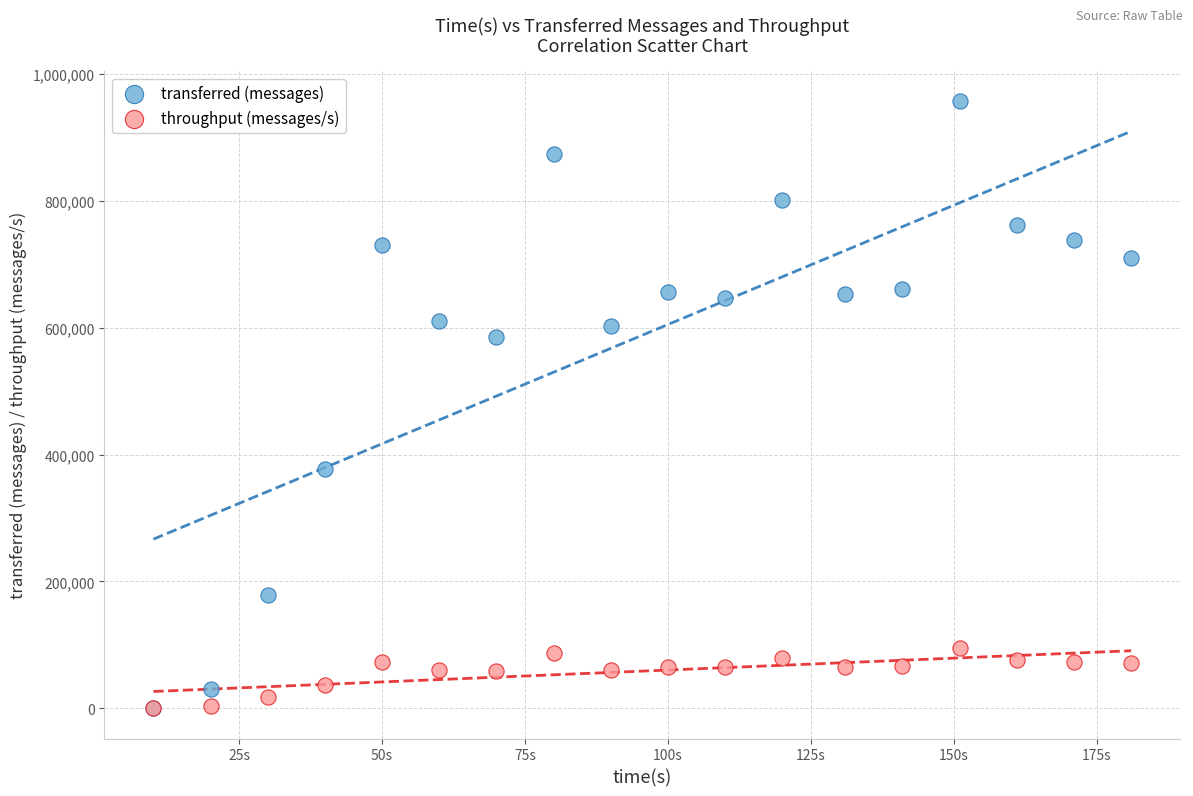

Which series has the largest Y range (max minus min)?

transferred (messages)